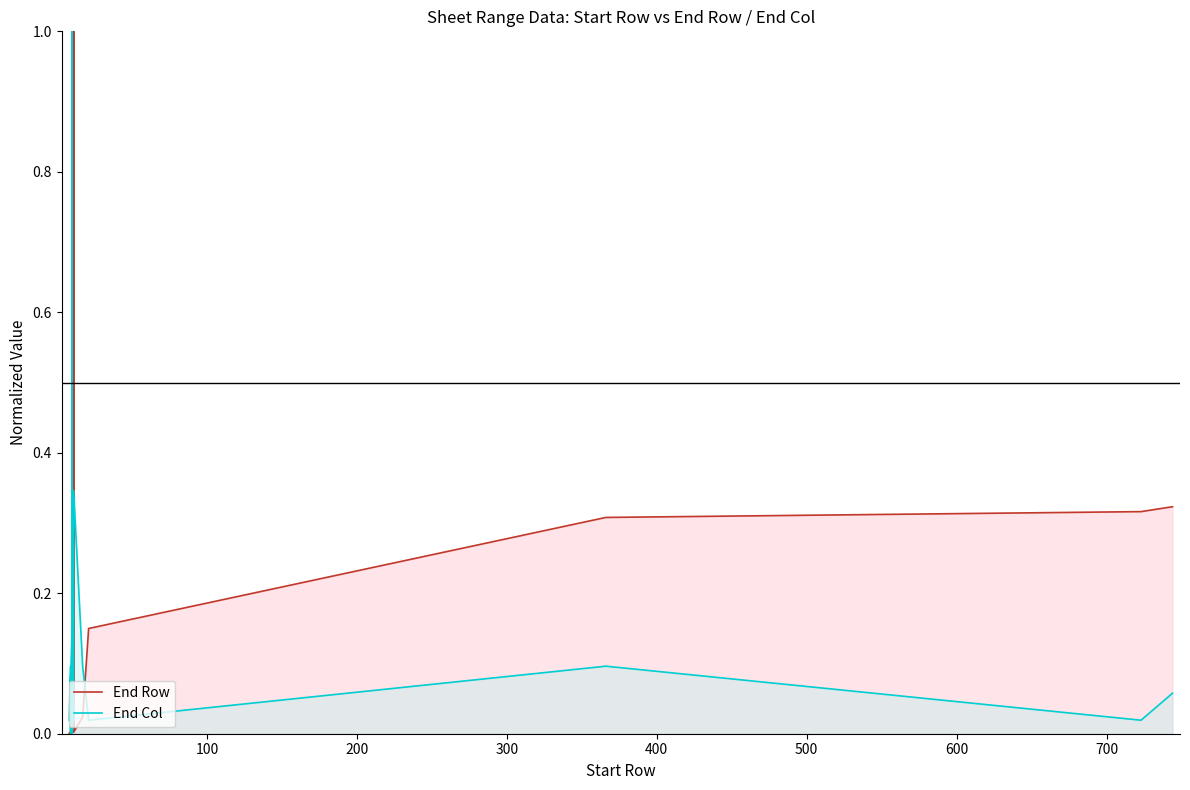

In End Row, how many points are higher than both neighbors (excluding endpoints)?

5